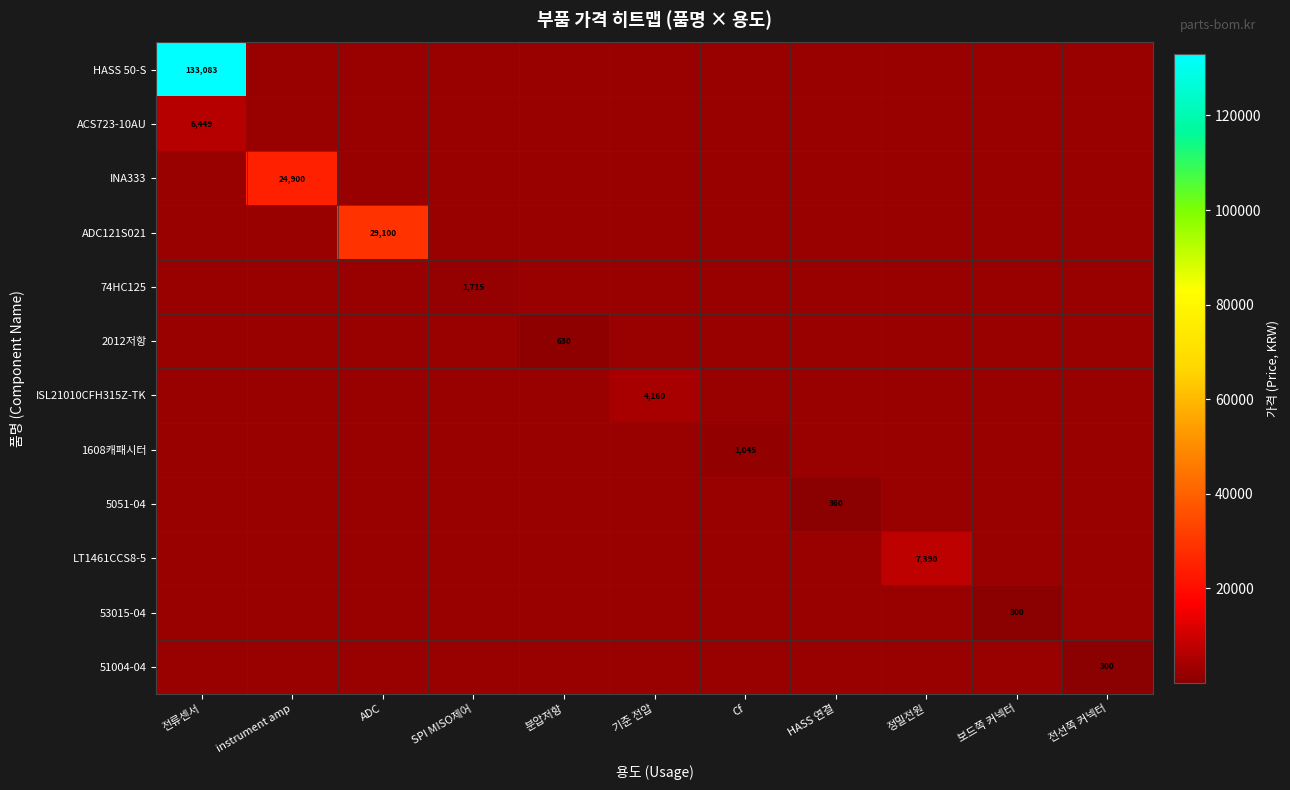

Which has a higher value, 보드쪽 커넥터 or HASS 연결?

HASS 연결